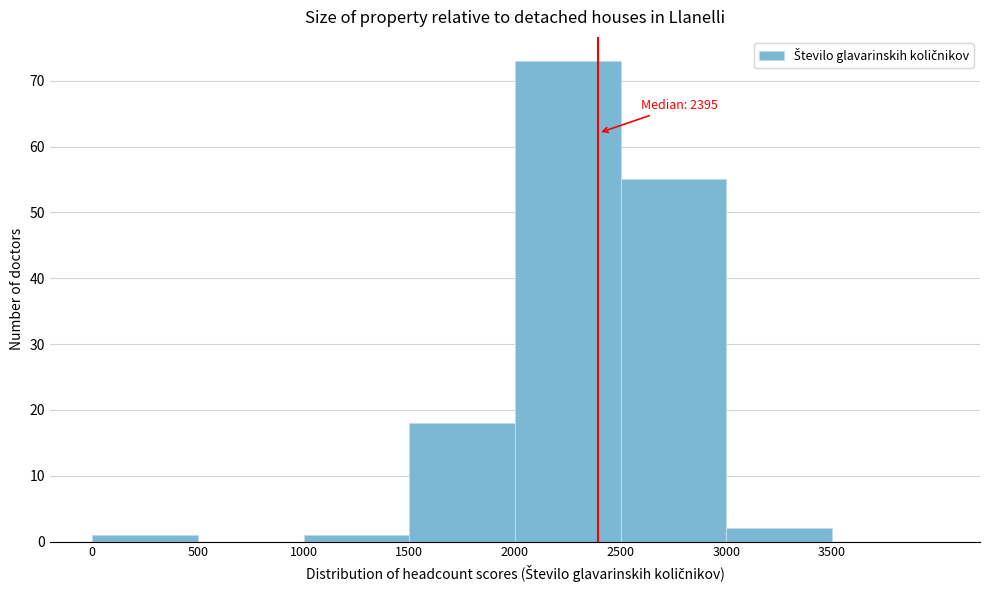

Over which range of the x-axis is the bar tallest?

2000 to 2500